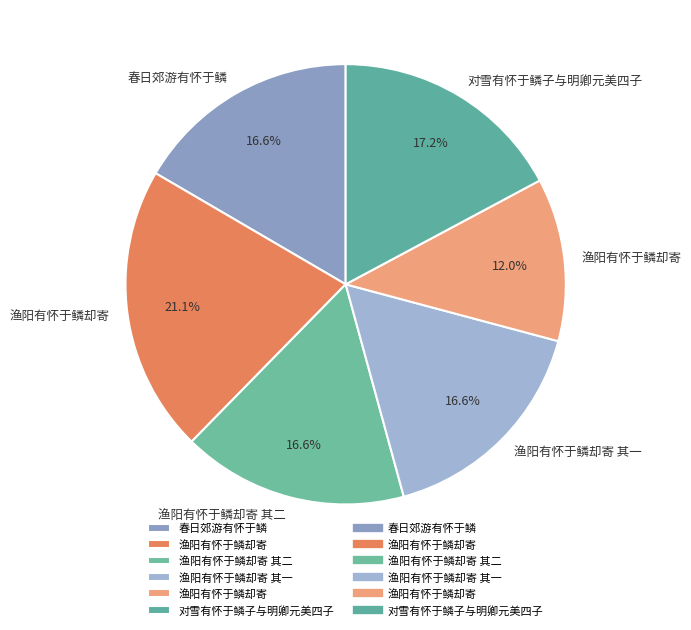

What is the largest slice in the pie chart?

渔阳有怀于鳞却寄